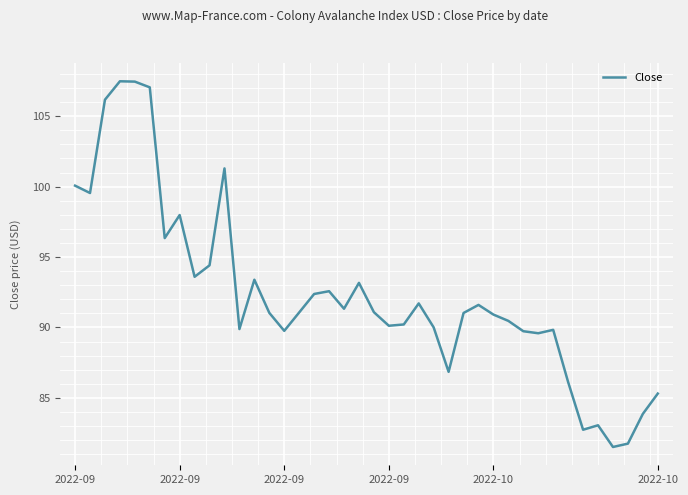

What is the maximum value shown in the chart?

107.5